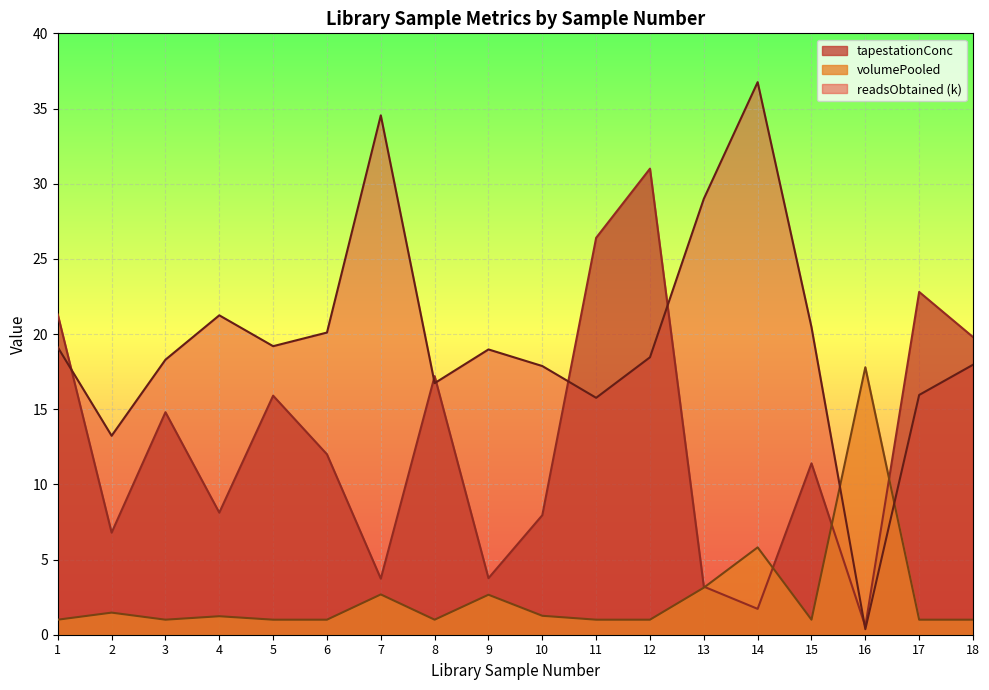

What is the difference between the highest and lowest values at 18?

18.8